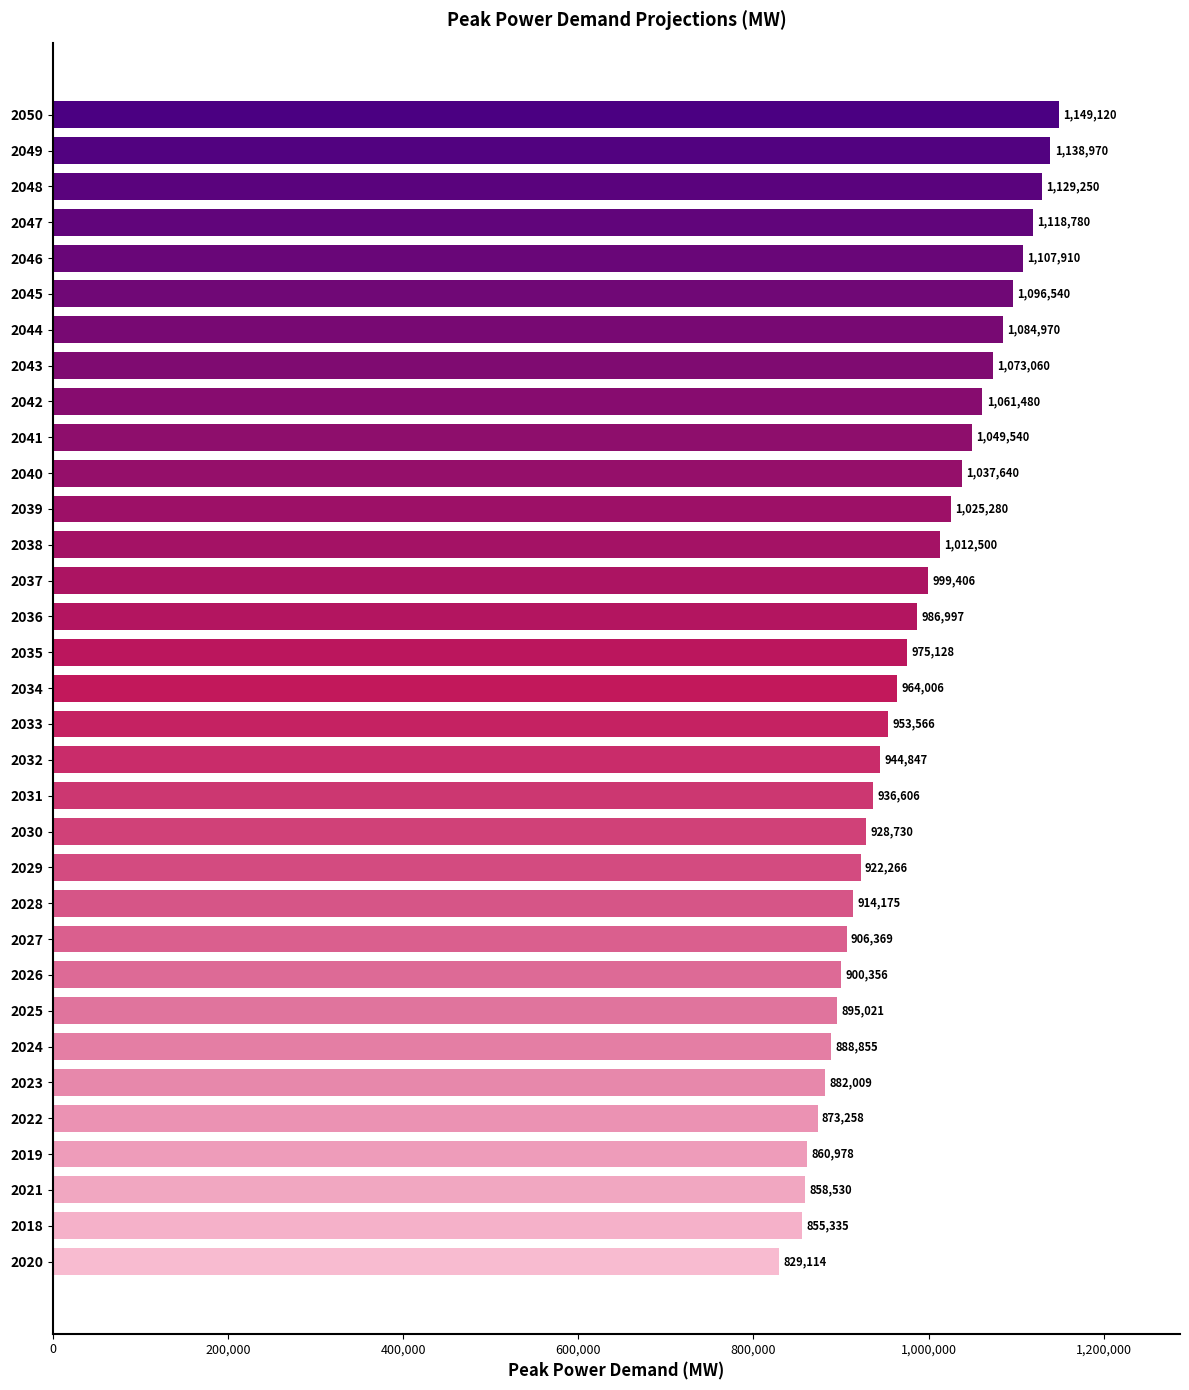

At which category does the chart reach its minimum across all series?

2020